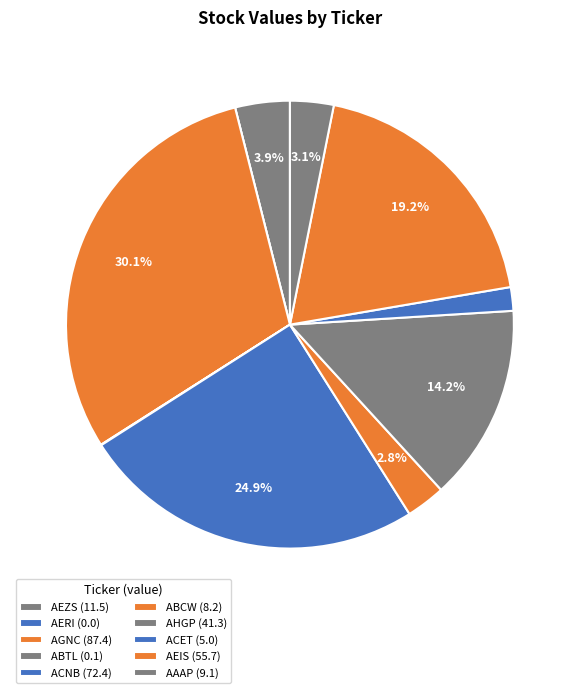

Does ABTL represent more than half of the total?

No